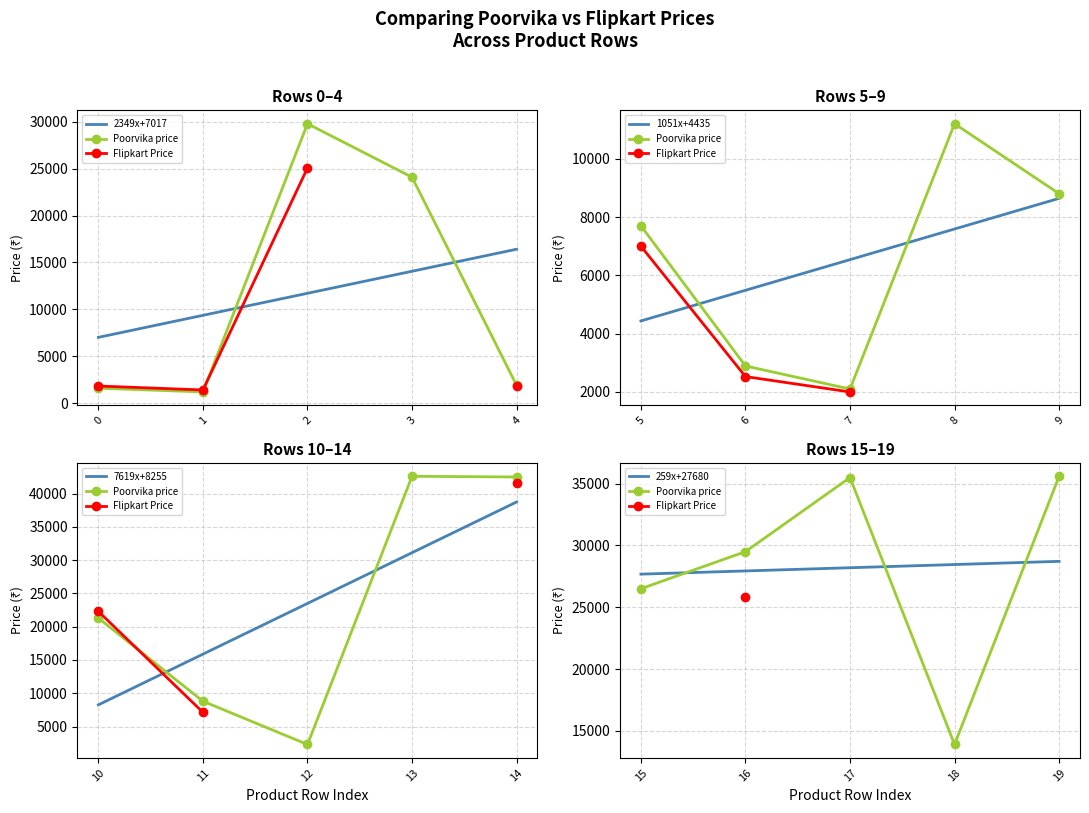

List the series in order of their overall mean, highest first.

259x+27680, 7619x+8255, Poorvika price, Flipkart Price, 1051x+4435, 2349x+7017